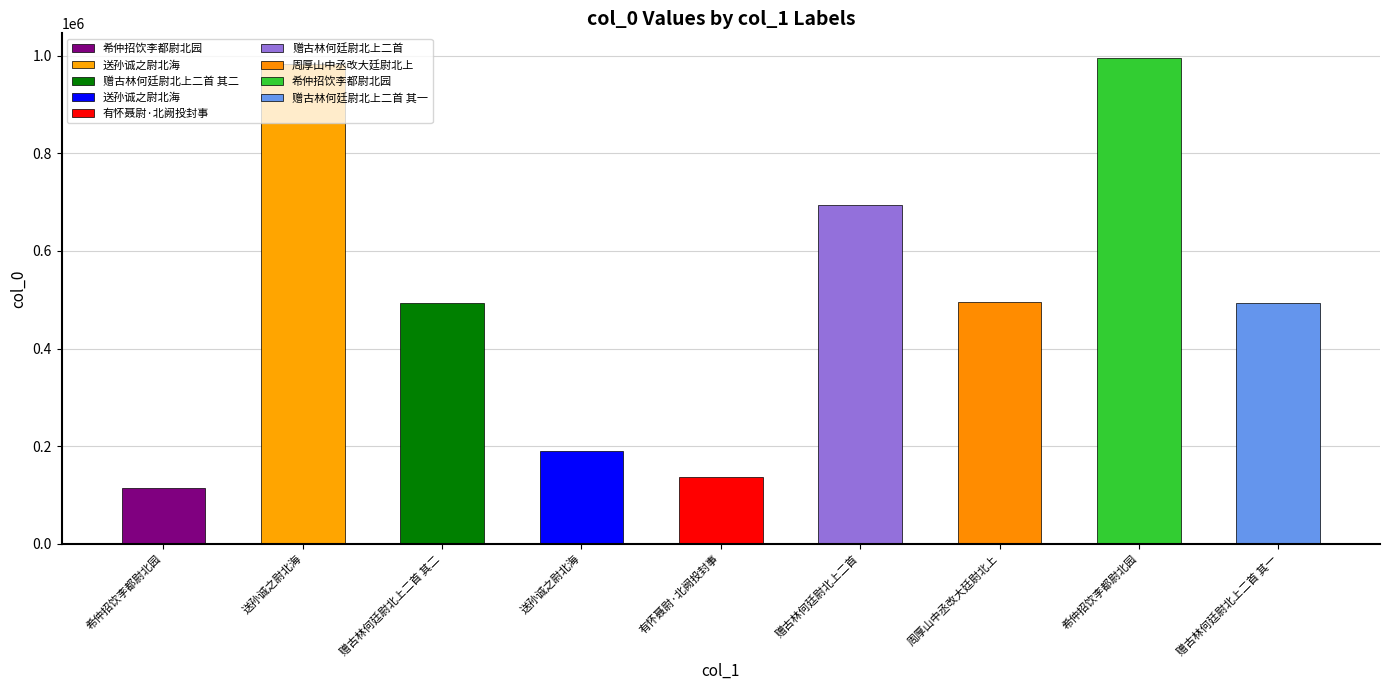

What is the value of the 2nd bar from the left?

982670